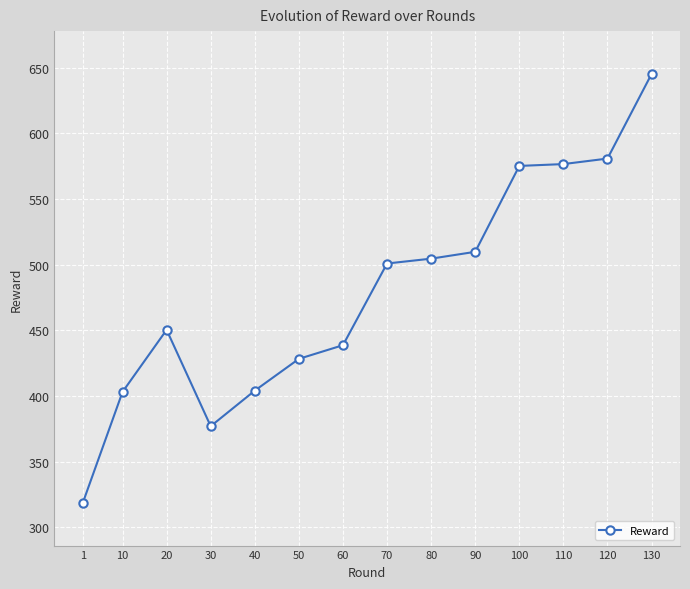

What value does the data have at 60?

438.7